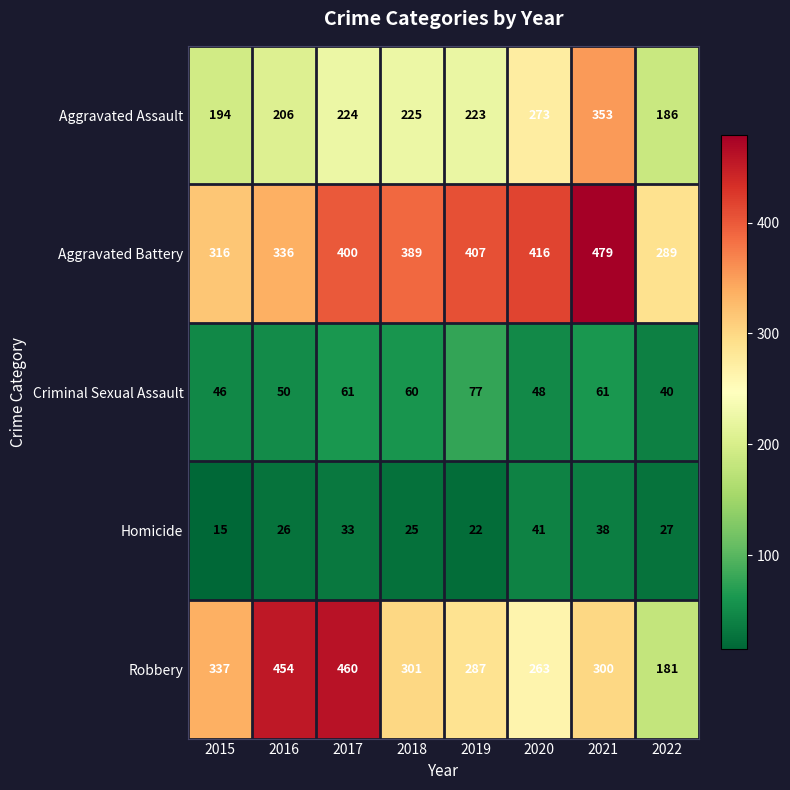

What is the difference between the maximum and minimum values in the Robbery series?

279